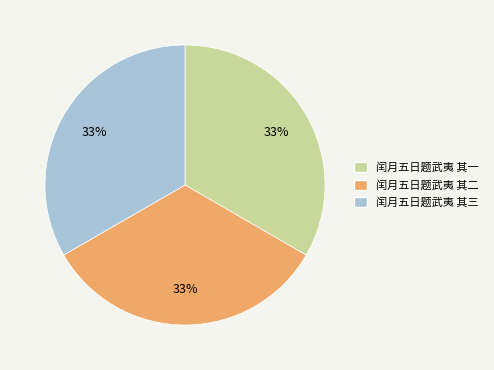

Is there a majority slice in this chart?

No